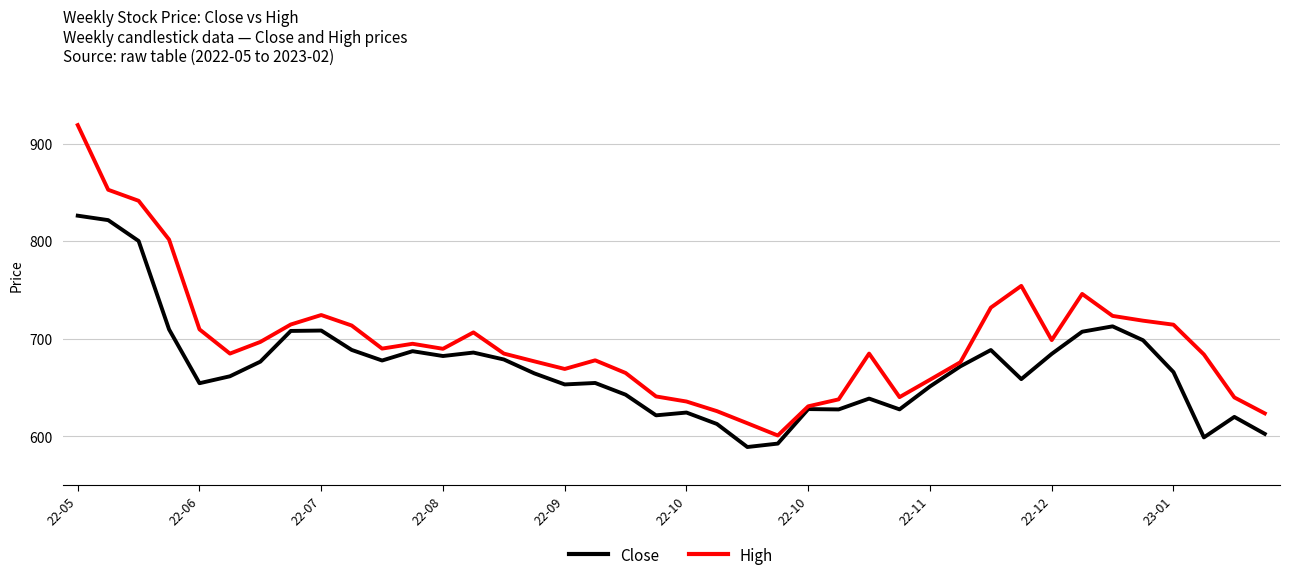

What is the greatest value displayed?

919.0